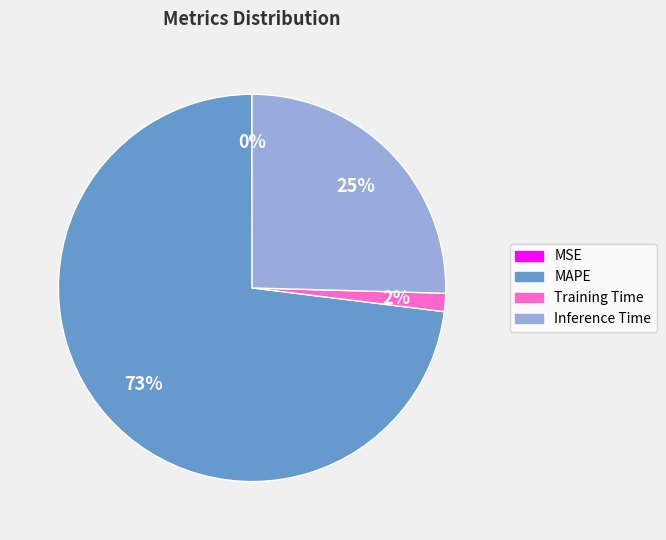

What is the majority slice?

MAPE